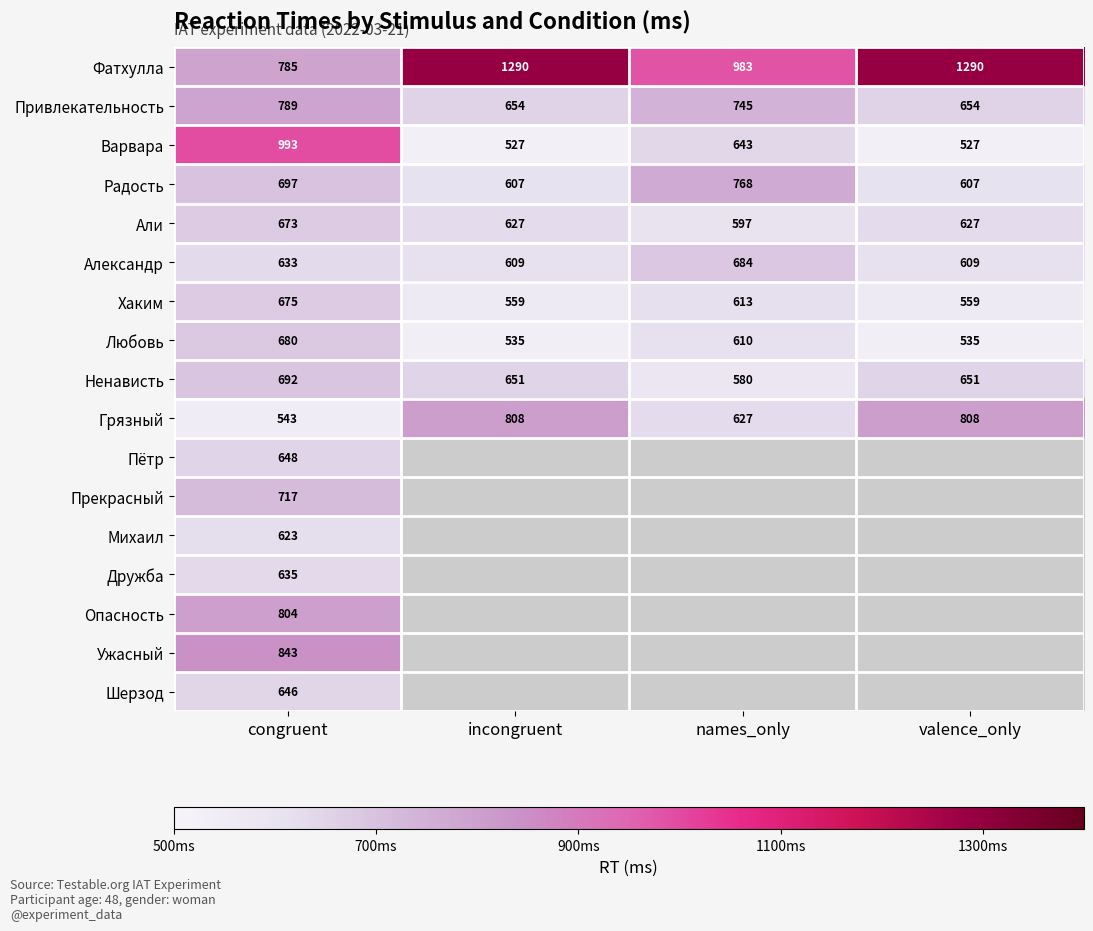

The Ненависть series shows 580 at names_only. True or false?

True